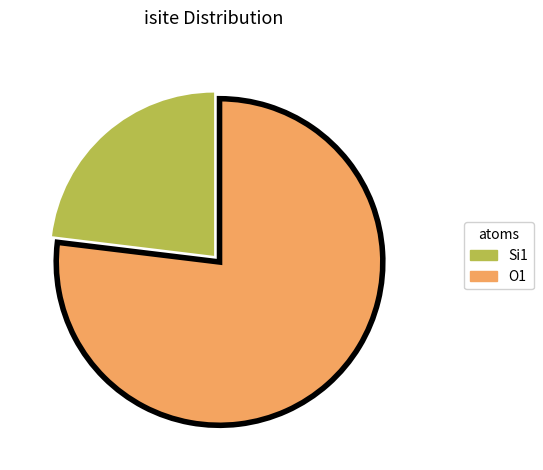

How many segments does this pie chart have?

2